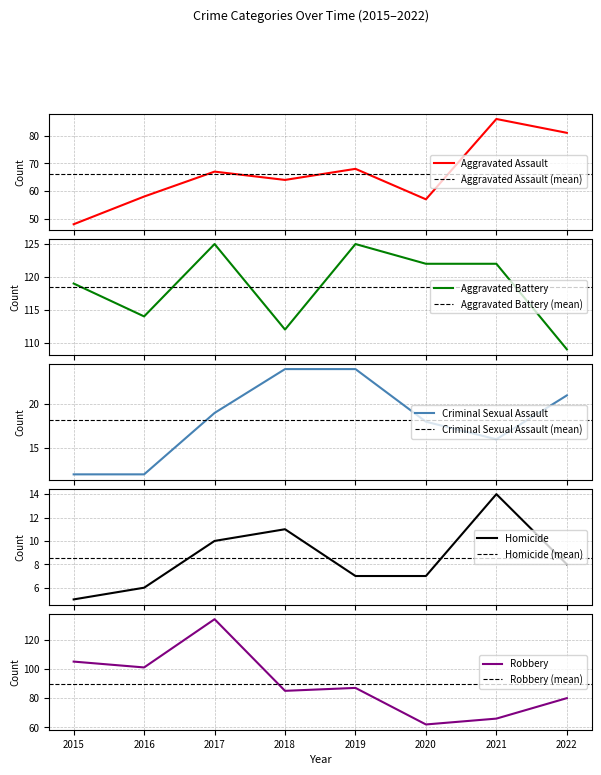

What is the value of the Aggravated Assault point at the 8th from the left?

81